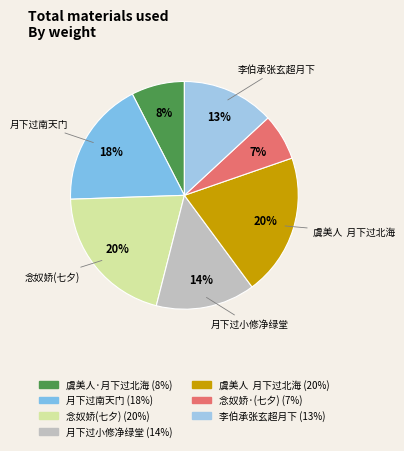

How many segments does this pie chart have?

7